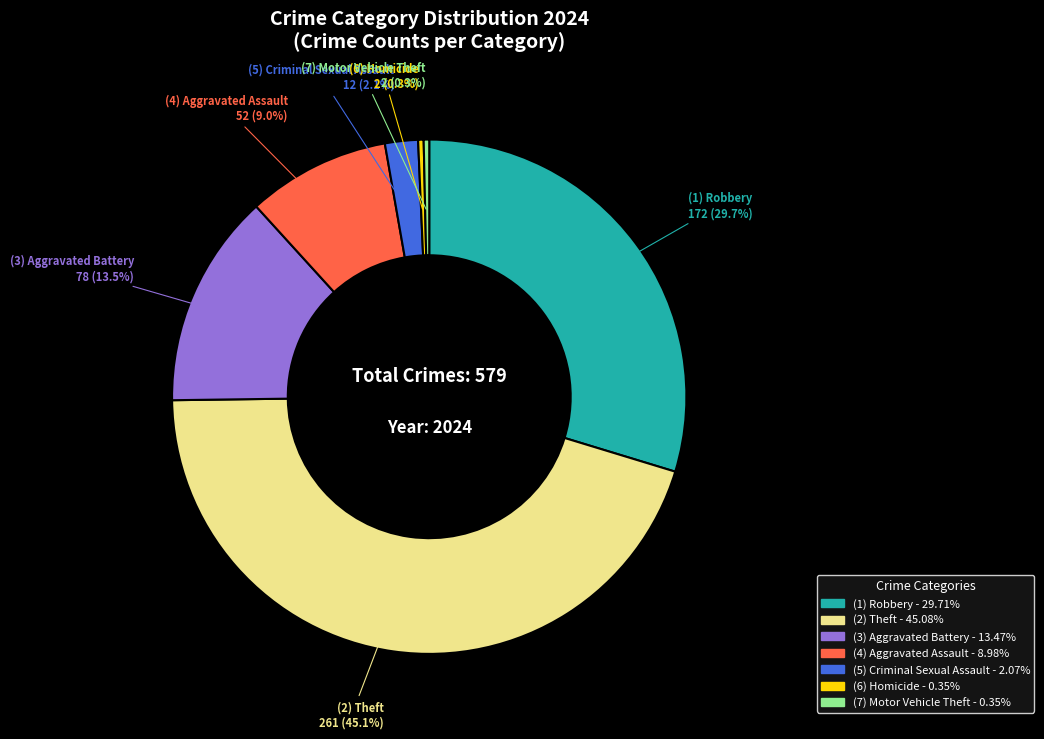

Between (7) Motor Vehicle Theft and (5) Criminal Sexual Assault, which is larger?

(5) Criminal Sexual Assault